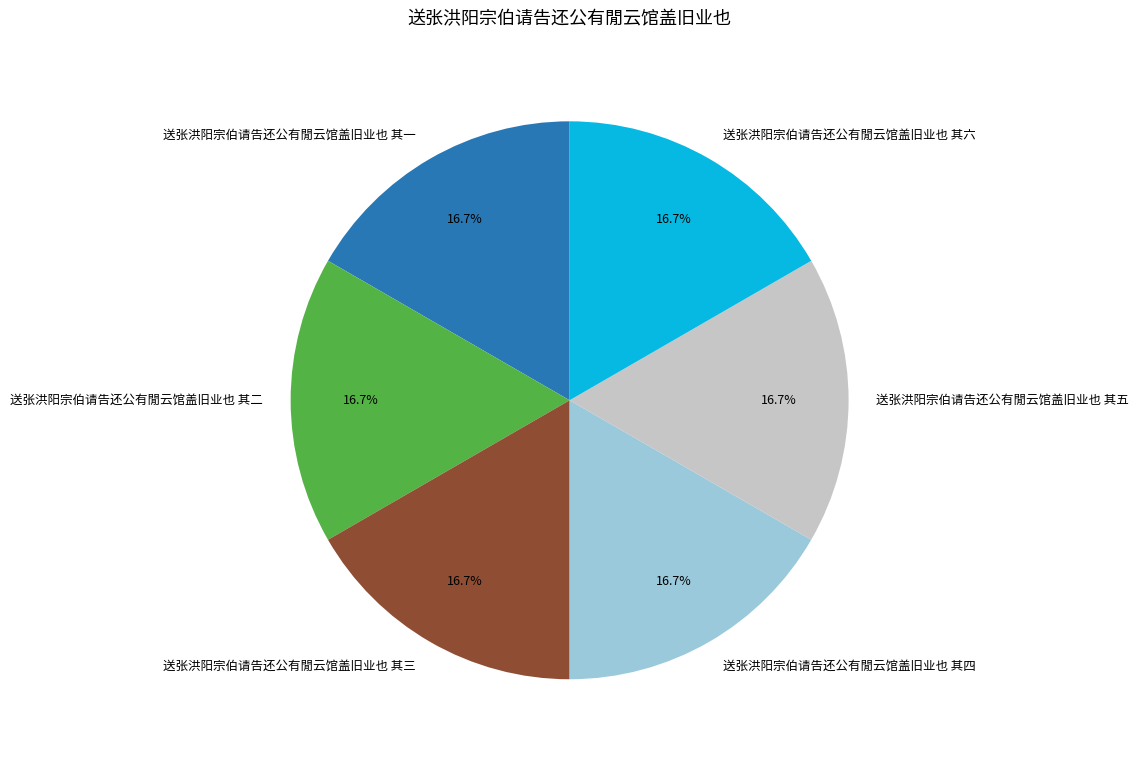

Combined, what portion of the pie is 送张洪阳宗伯请告还公有閒云馆盖旧业也 其五 and 送张洪阳宗伯请告还公有閒云馆盖旧业也 其六?

33.3%